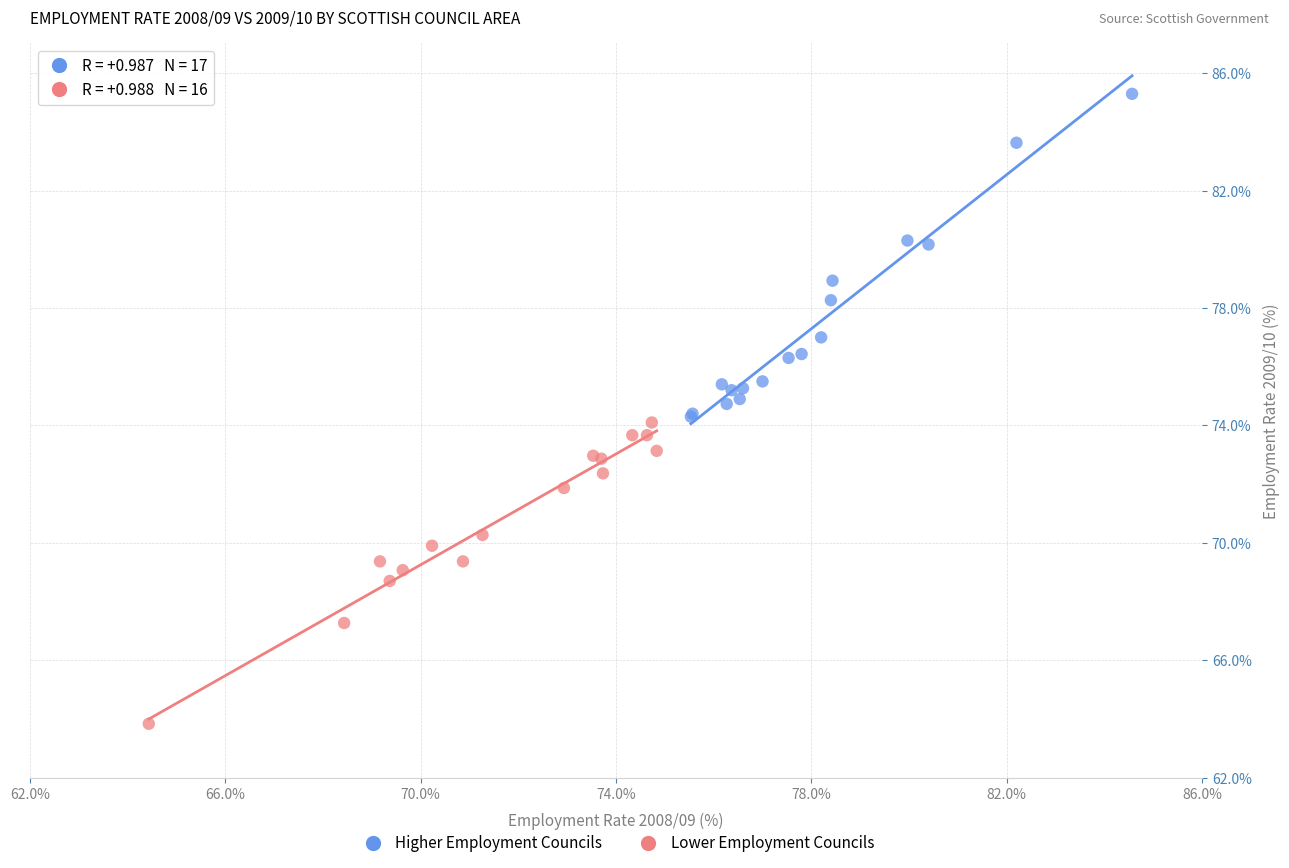

Which series has the largest Y range (max minus min)?

Higher Employment Councils